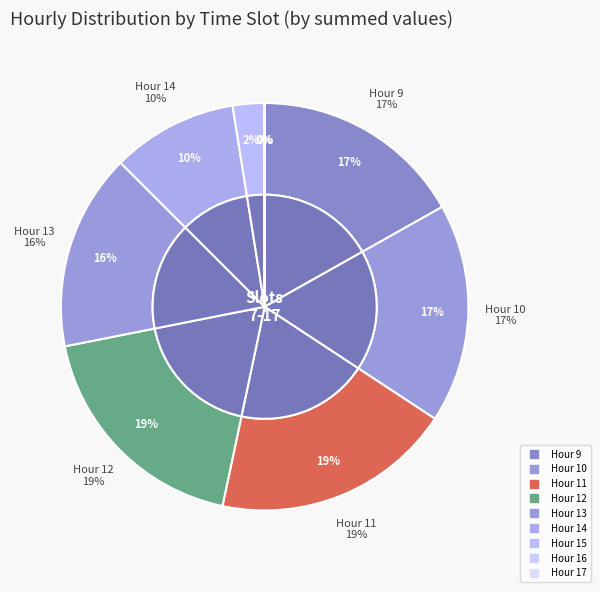

Is there any slice that represents more than half of the pie?

No